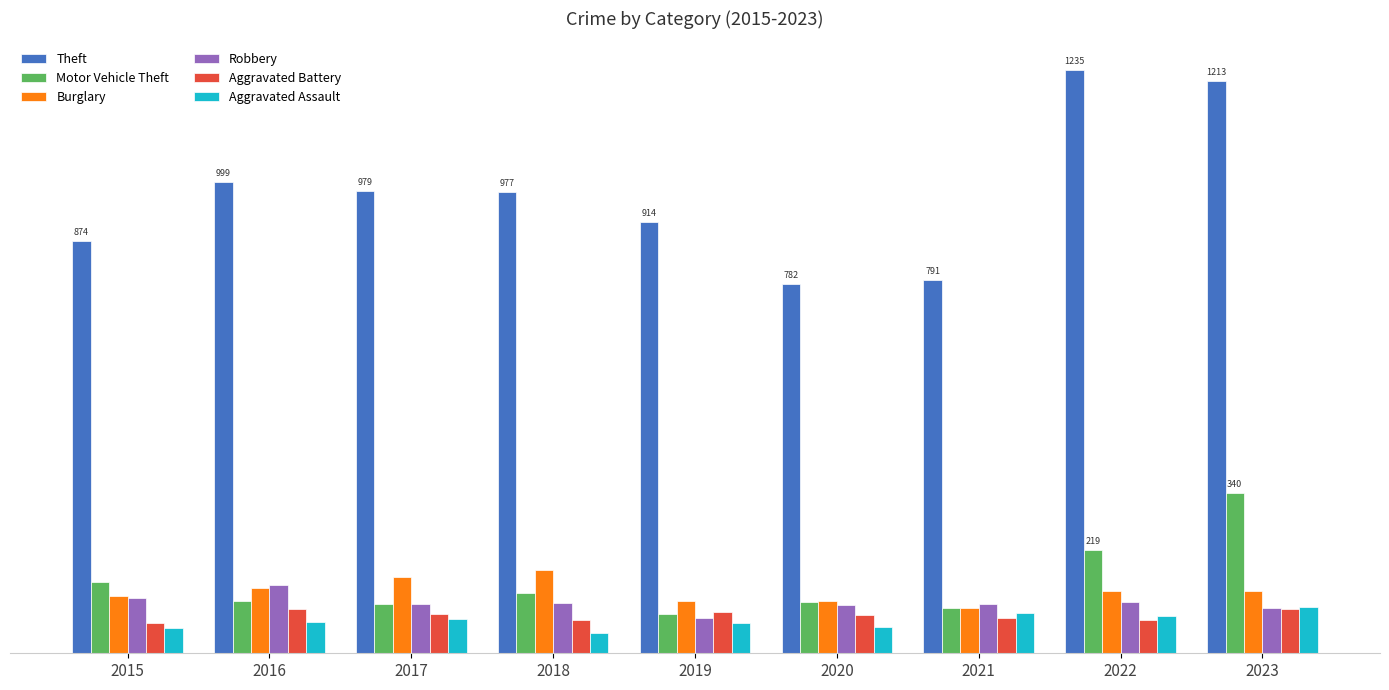

Does the chart contain any negative values?

No